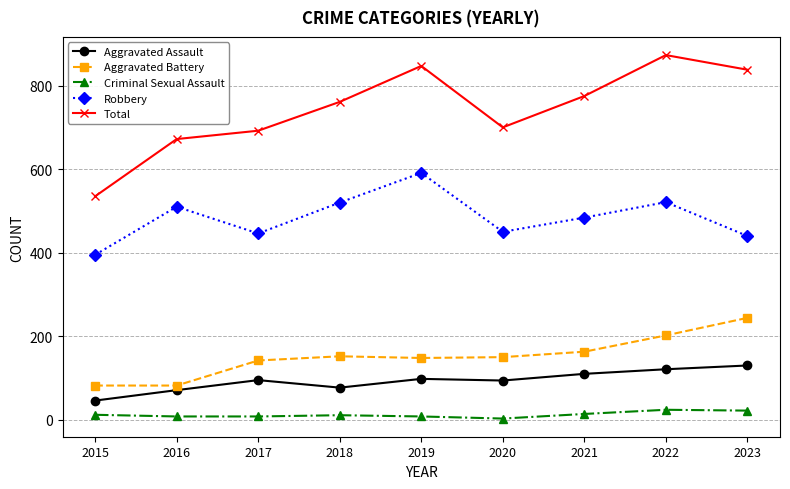

True or false: Criminal Sexual Assault and Robbery intersect in this chart.

False